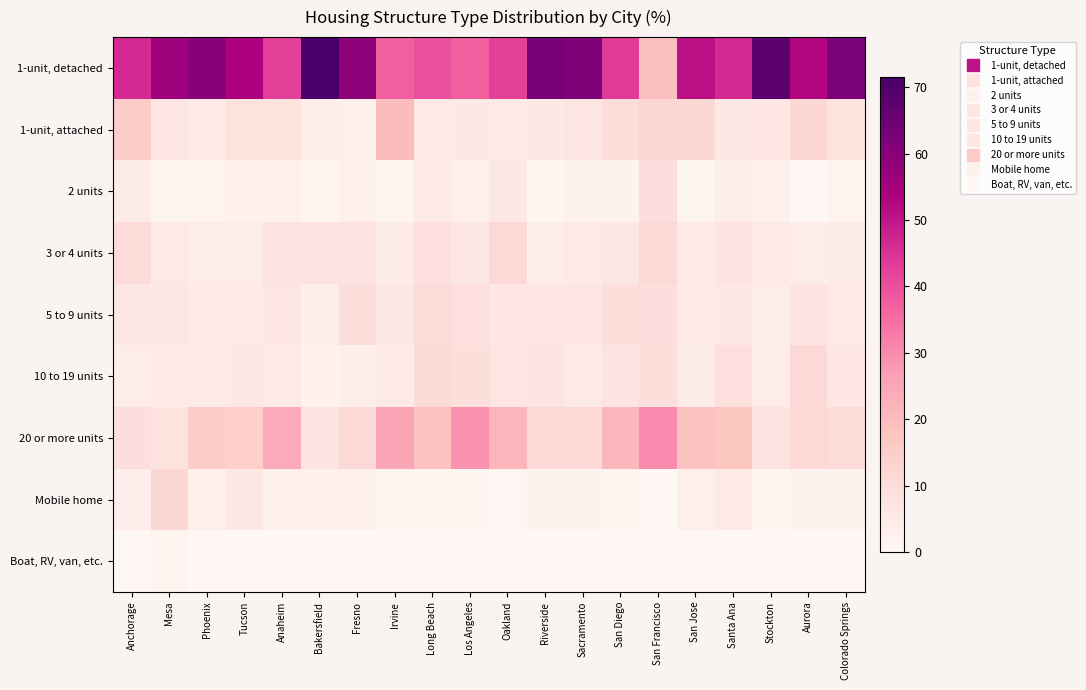

Between Aurora and Oakland, which is larger?

Aurora